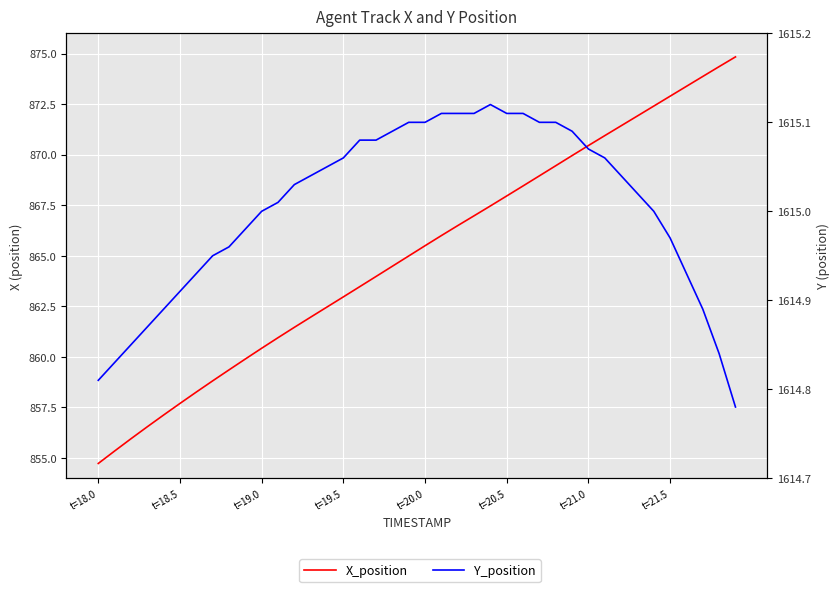

Which category has the lowest value across all series?

t=18.0